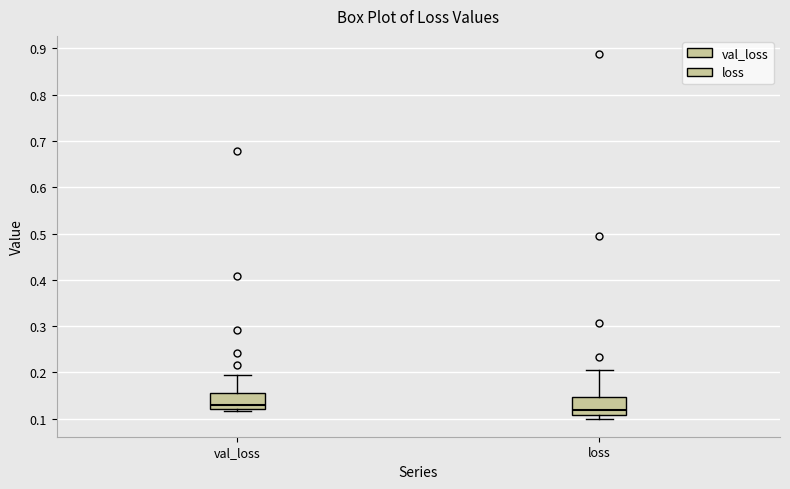

Reading left to right, transcribe this box plot: for each box, give where its median line is, the range the box spans, and where its two whiskers end, as read against the y-axis. The values are not printed on the chart, so give them approximately, as read against the axis.

val_loss: median 0.13, box 0.12 to 0.15, whiskers 0.12 (just below the box's lower edge) to 0.20
loss: median 0.12, box 0.11 to 0.15, whiskers 0.10 to 0.21